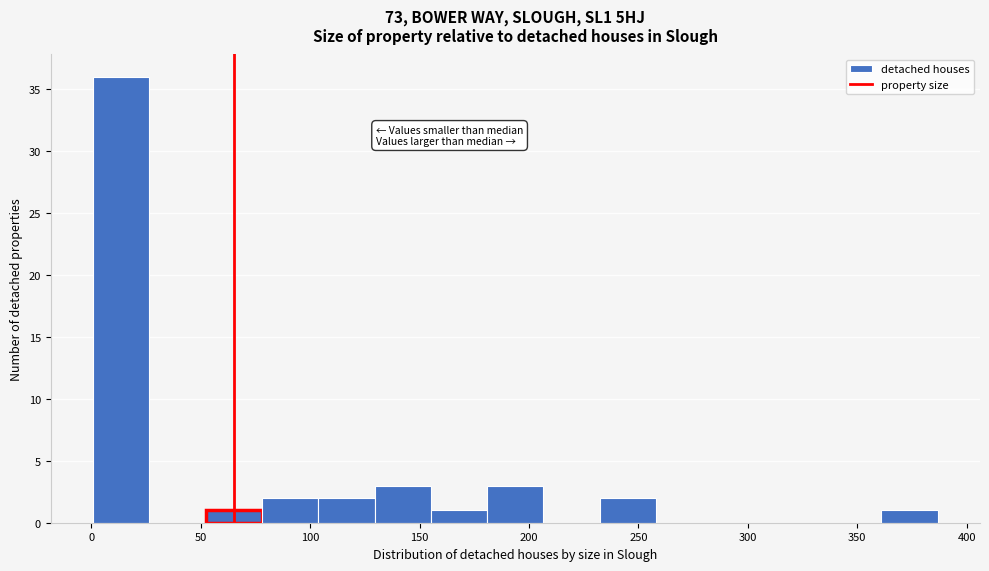

Which range on the x-axis has the tallest bar?

0 to 25